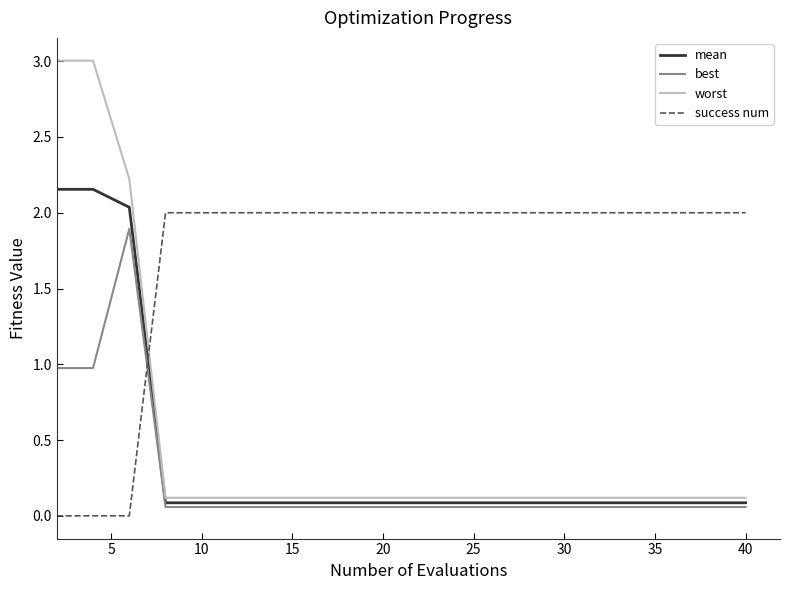

What is the greatest value displayed?

3.0